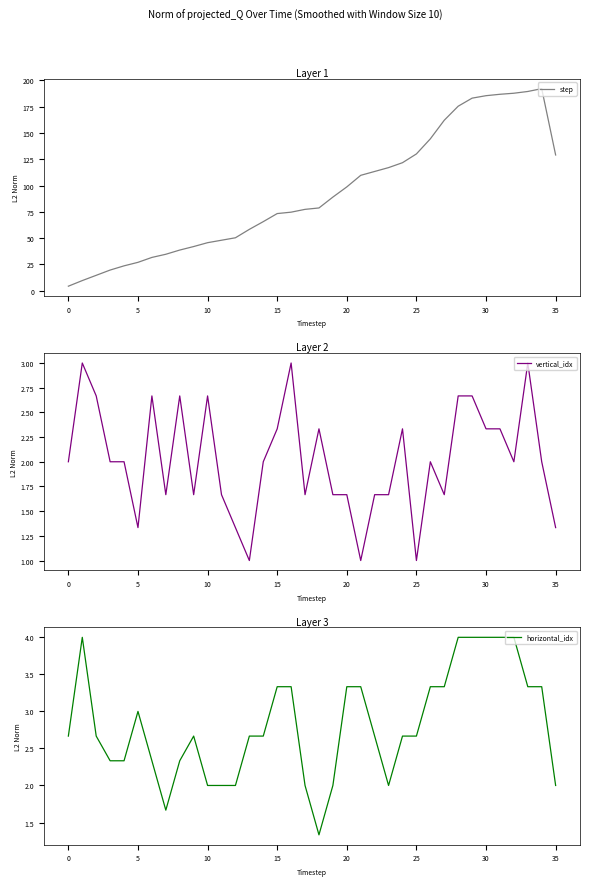

Is it true that vertical_idx equals 2.0 at 32?

True